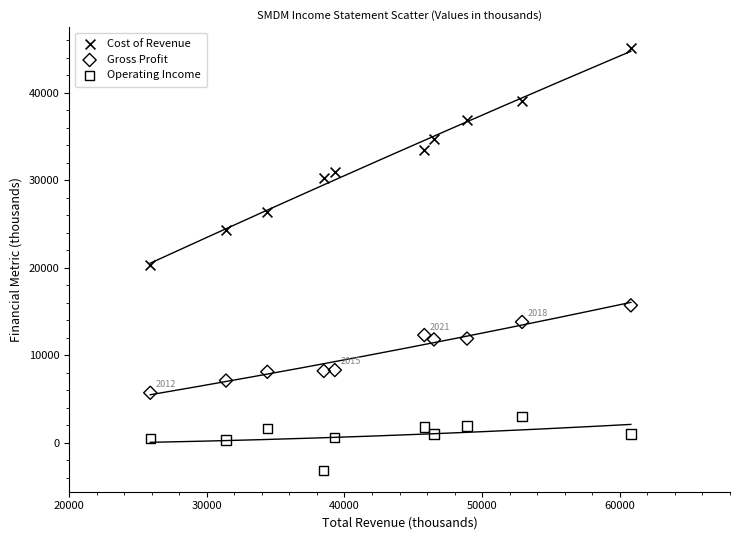

Across all series, what Y value is closest to 20950?

20300